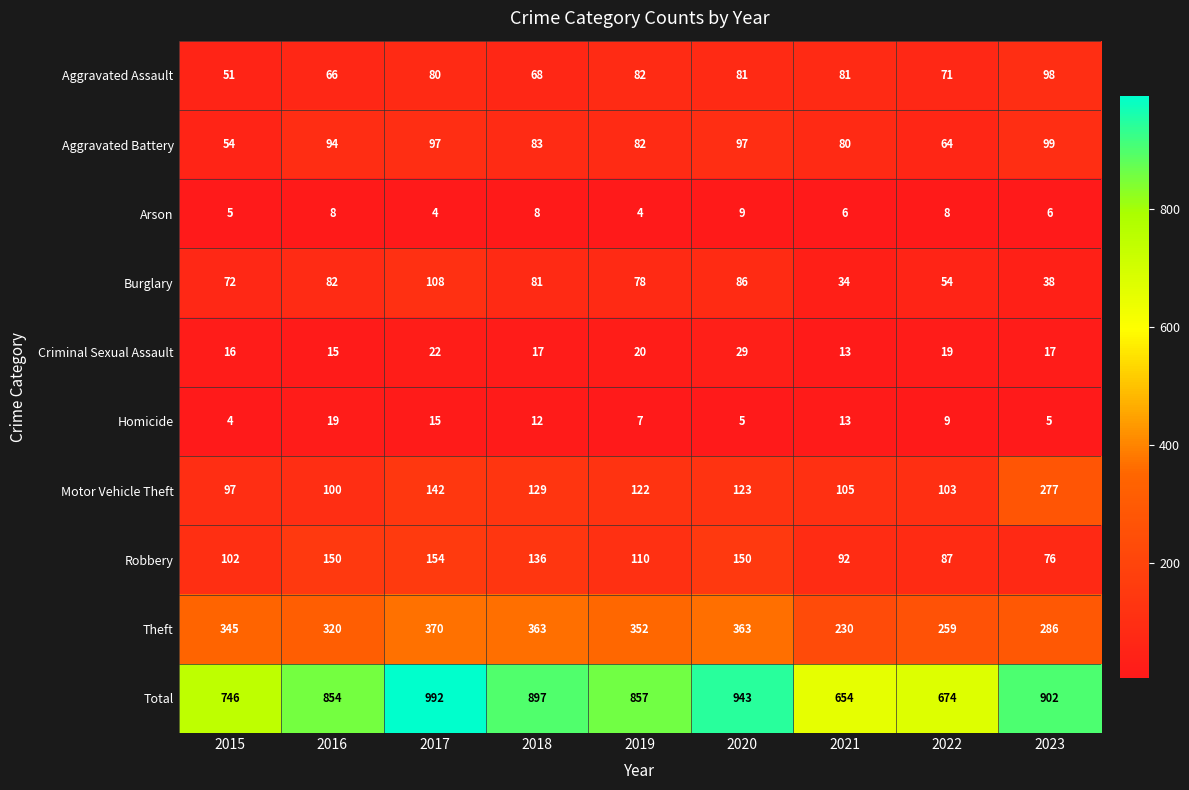

The value of Aggravated Assault at 2020 is 81. True or false?

True